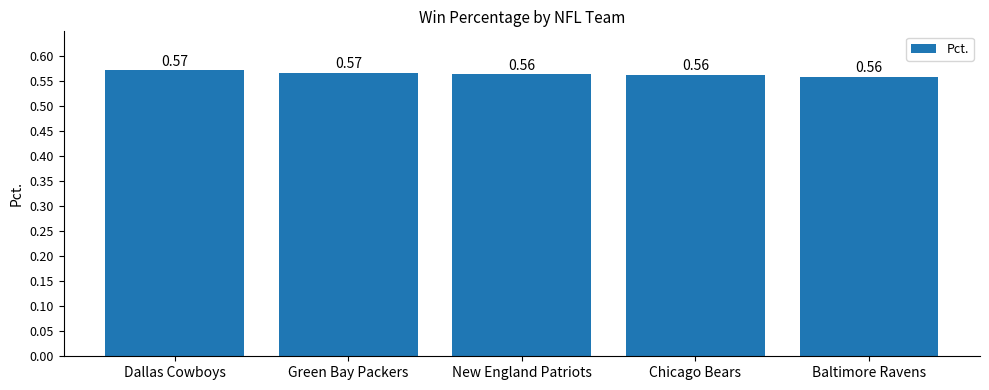

Which has a higher value, Green Bay Packers or New England Patriots?

Green Bay Packers